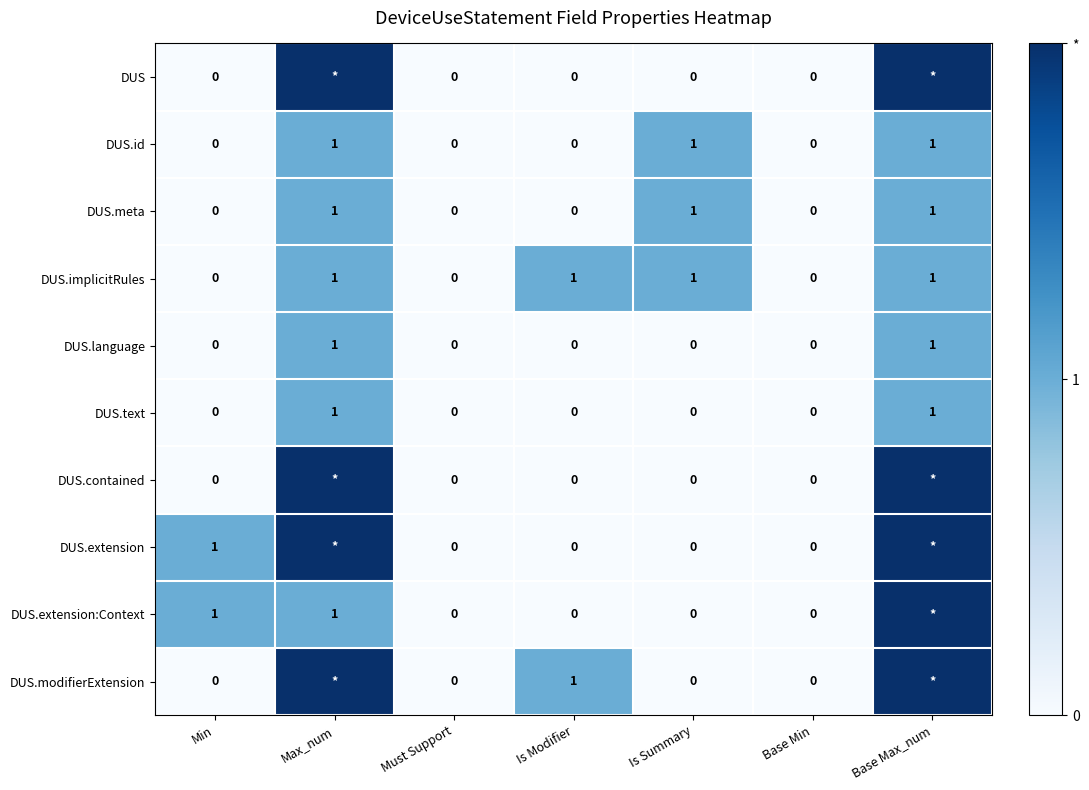

What is the sum of the DUS.implicitRules values at Min and Max_num?

1